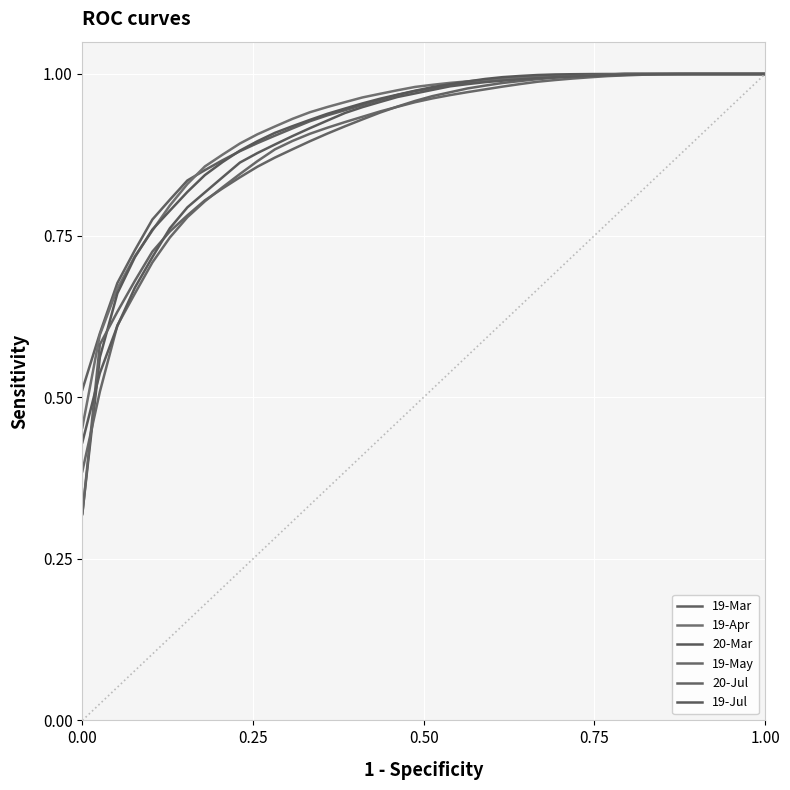

How many lines are shown in the chart?

6